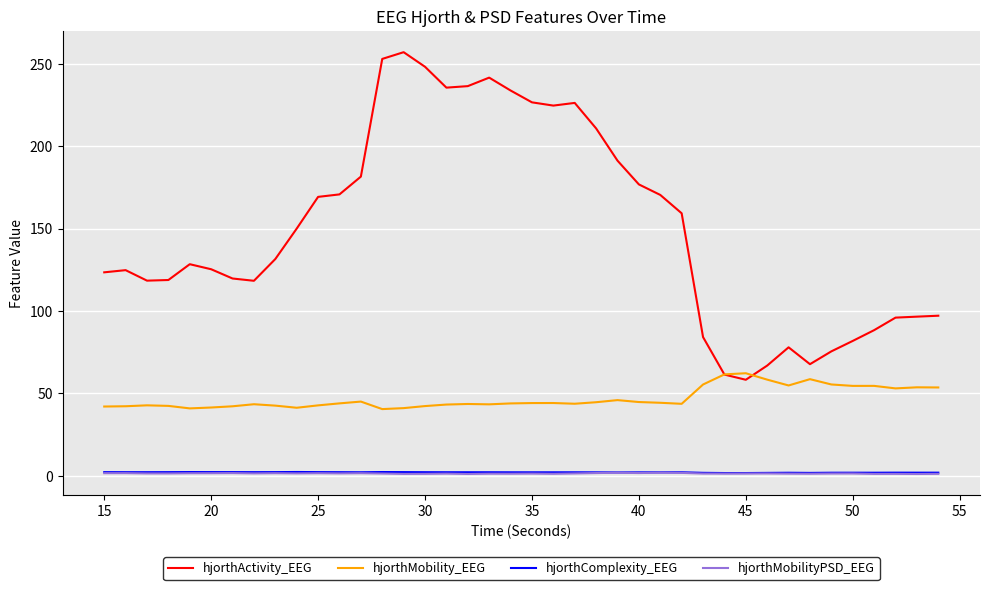

True or false: hjorthMobilityPSD_EEG and hjorthMobility_EEG intersect in this chart.

False